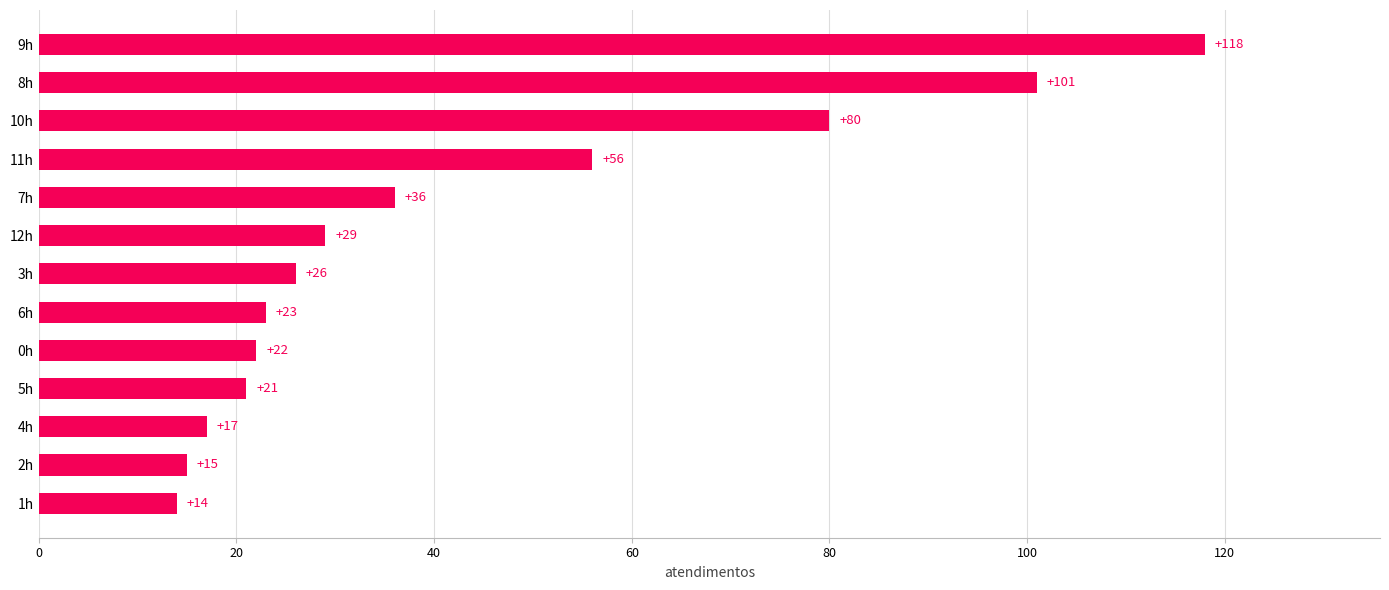

Are the bars grouped side by side (vs. stacked)?

No